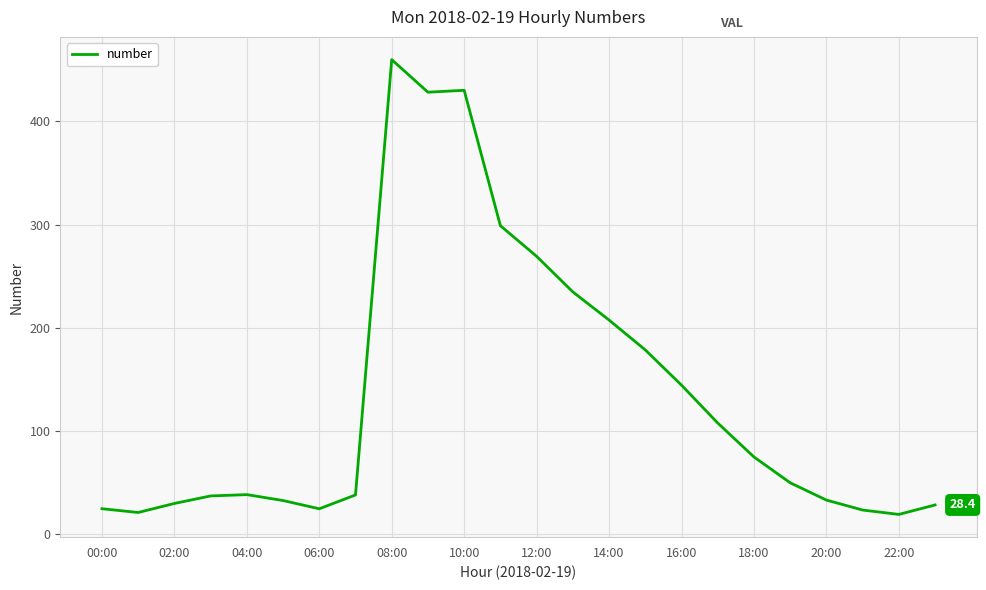

What is the smallest value displayed?

19.3